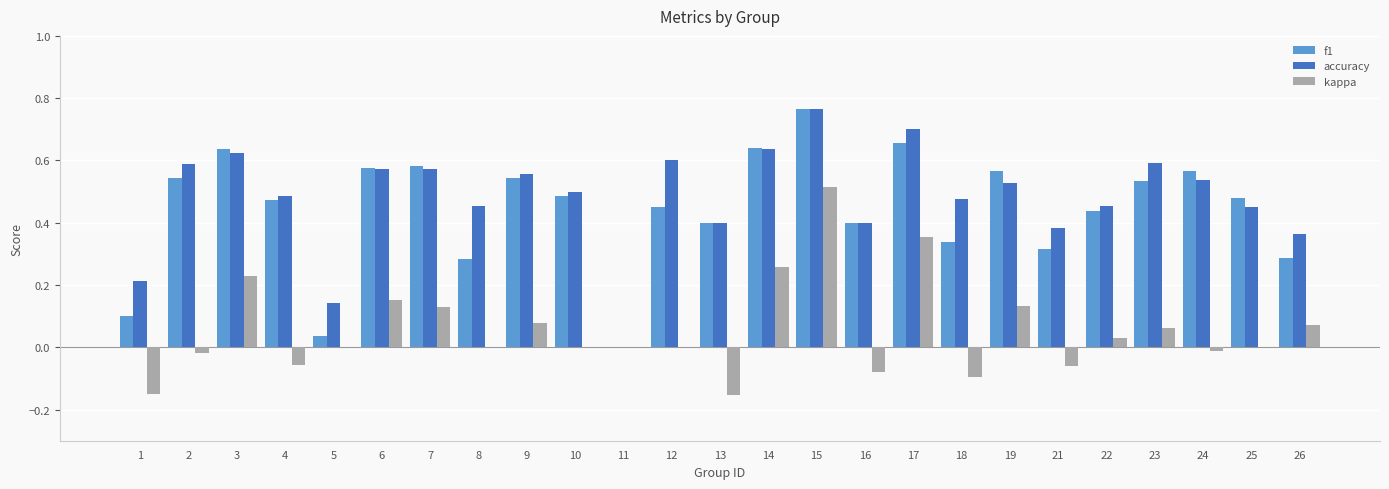

The kappa series shows 0.4 at 10. True or false?

False